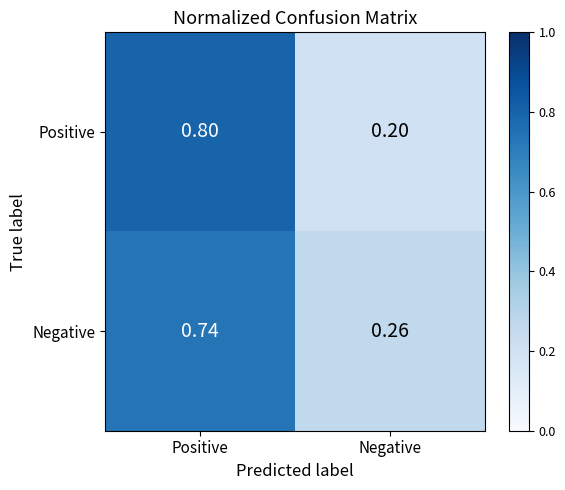

What is the total value across all series at Positive?

1.5